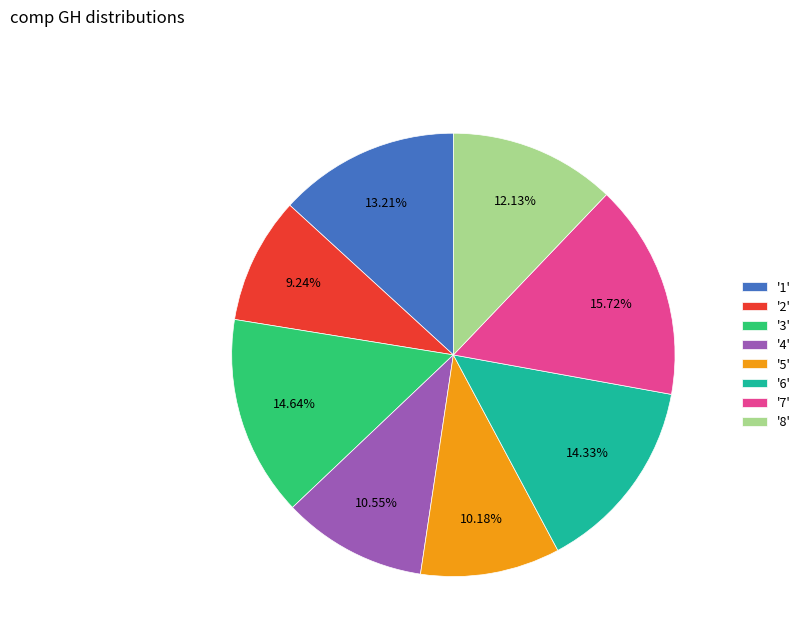

Is there a majority slice in this chart?

No